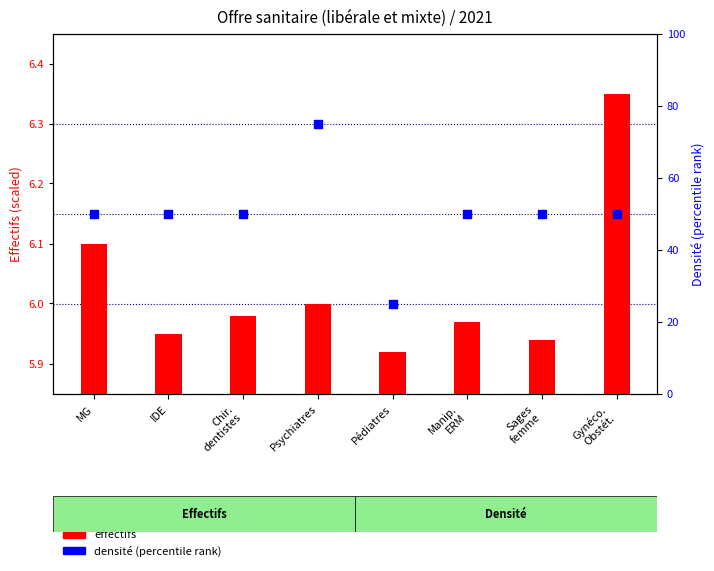

Which series has the largest Y range (max minus min)?

densité (percentile rank)